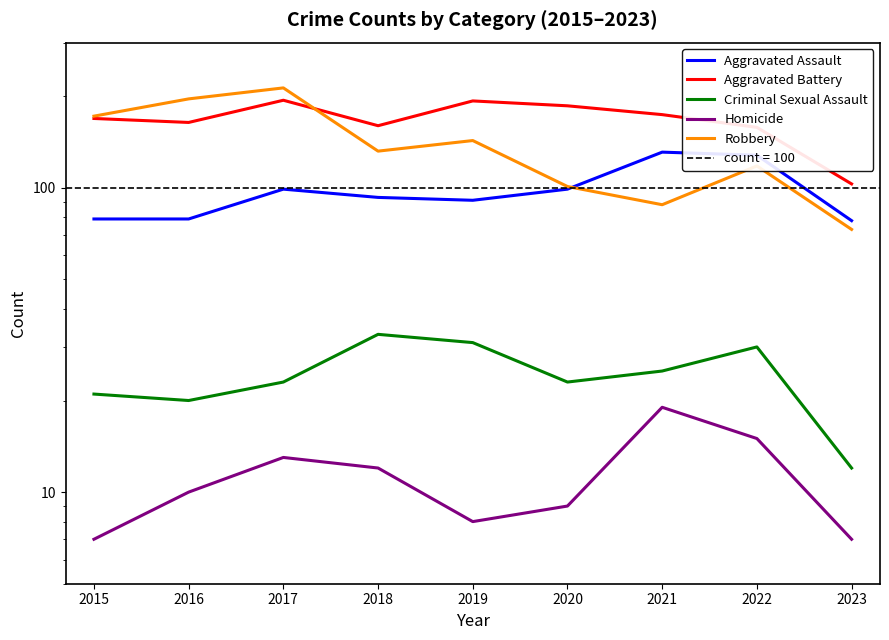

At which label does Aggravated Battery first exceed 169?

2017